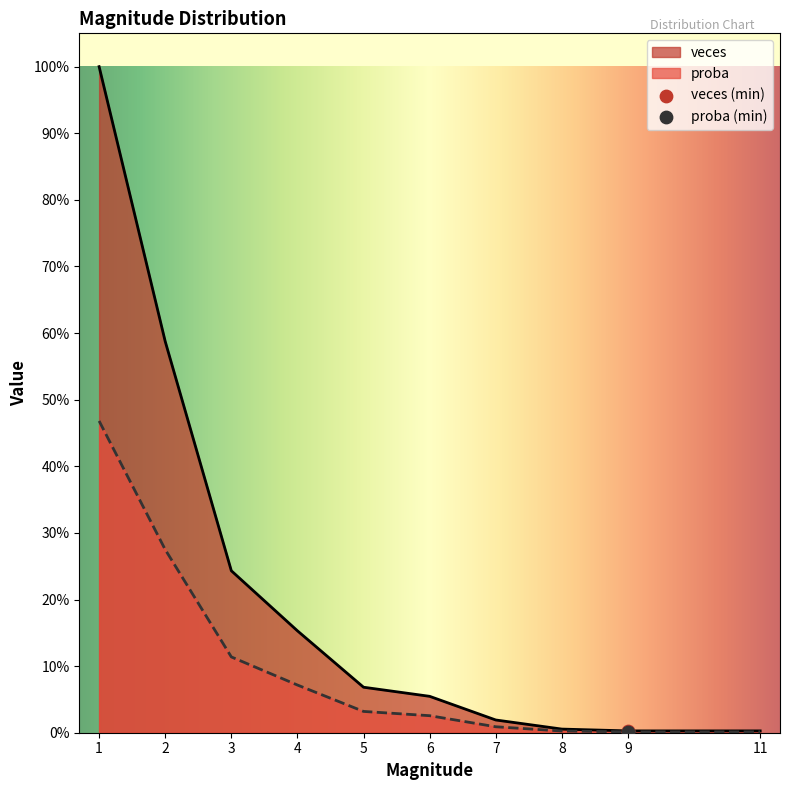

Which series has the largest total across all categories?

veces